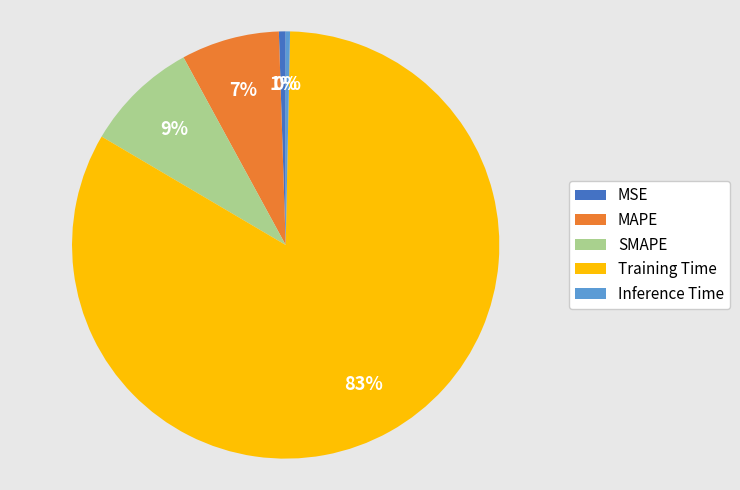

To the nearest percent, what is the average slice percentage?

20%